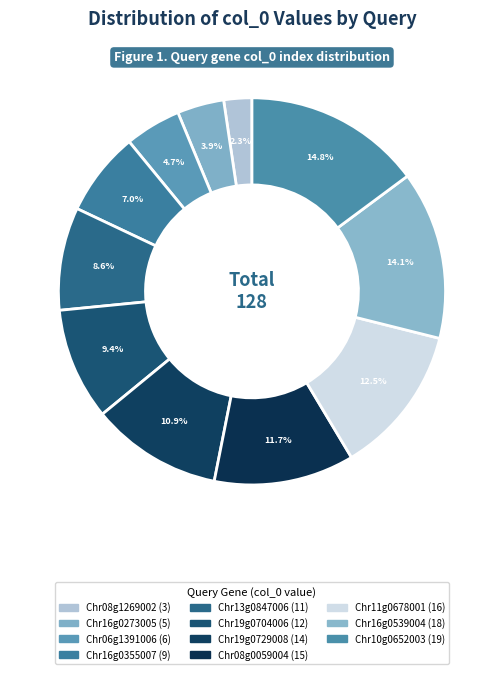

Count the number of slices in the pie.

11